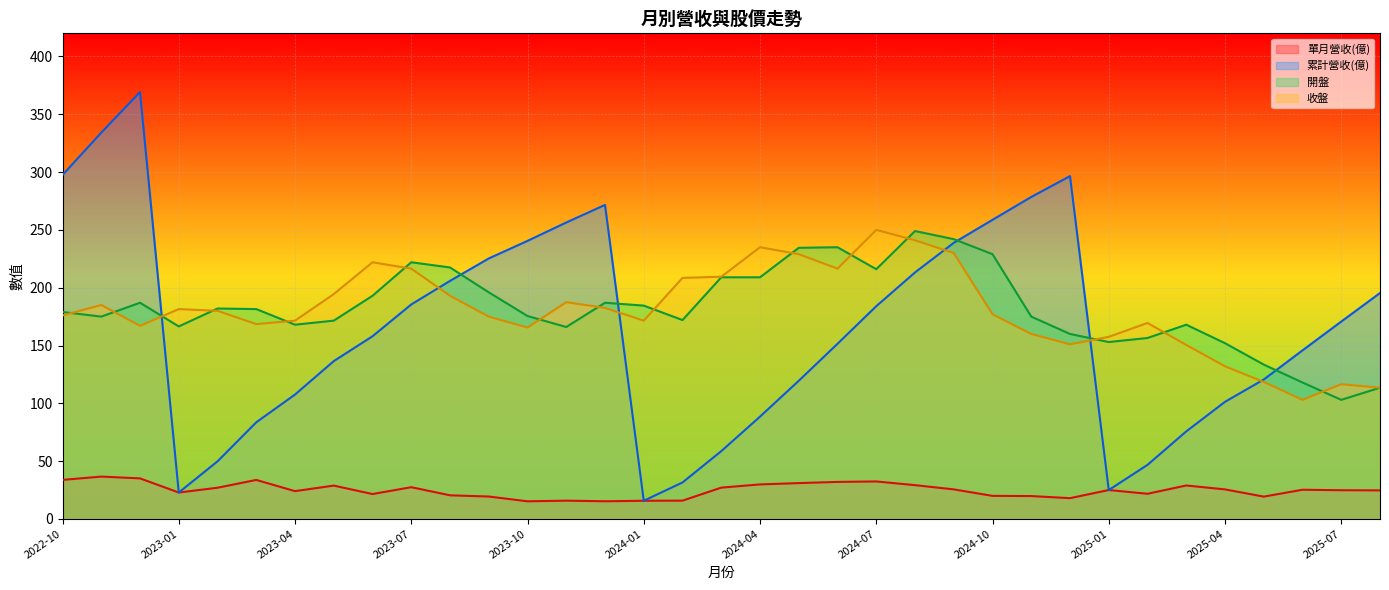

Which series has the largest total across all categories?

開盤